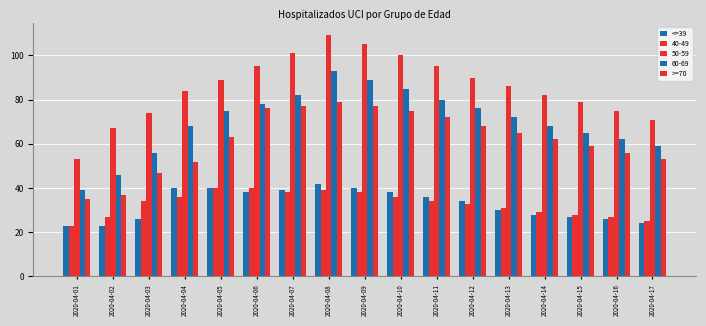

Read the <=39 value at 2020-04-14, to the nearest 5.

30